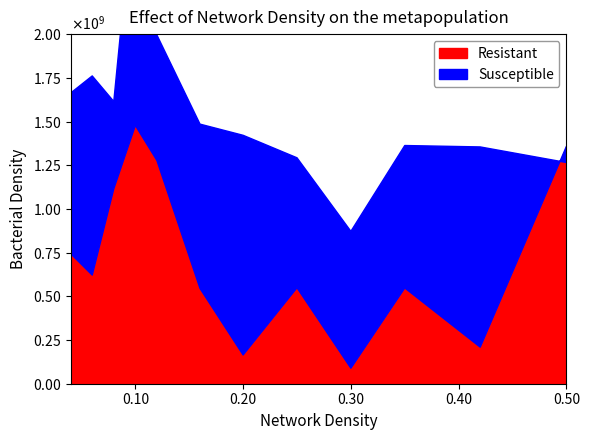

Does the chart have visible grid lines?

No